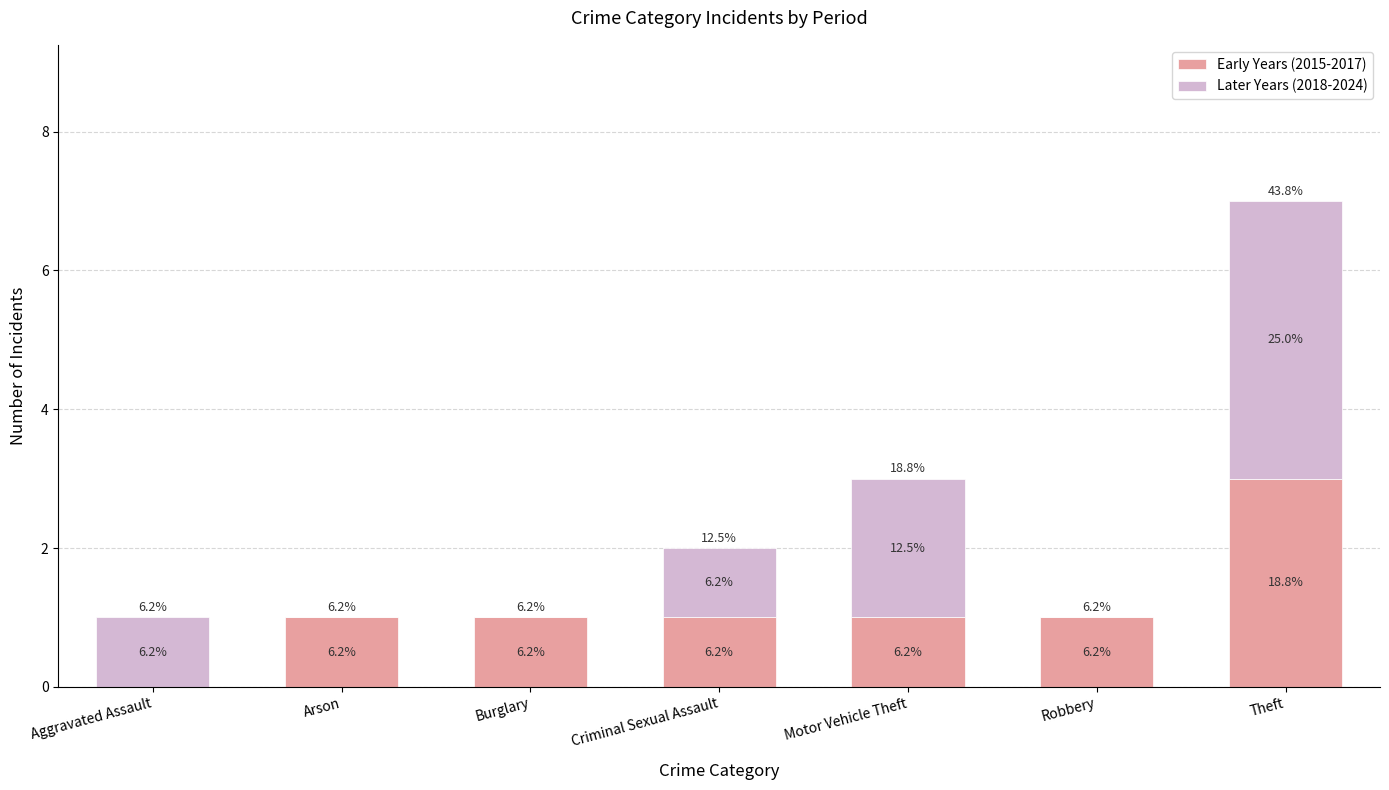

What are all the series names shown in the legend?

Early Years (2015-2017), Later Years (2018-2024)